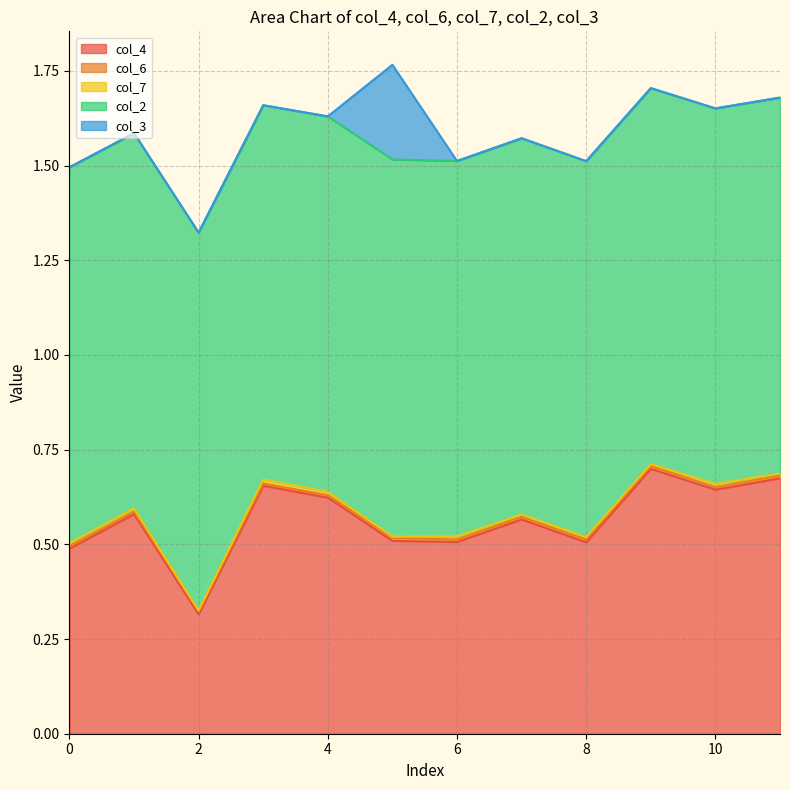

What is the greatest value displayed?

1.0